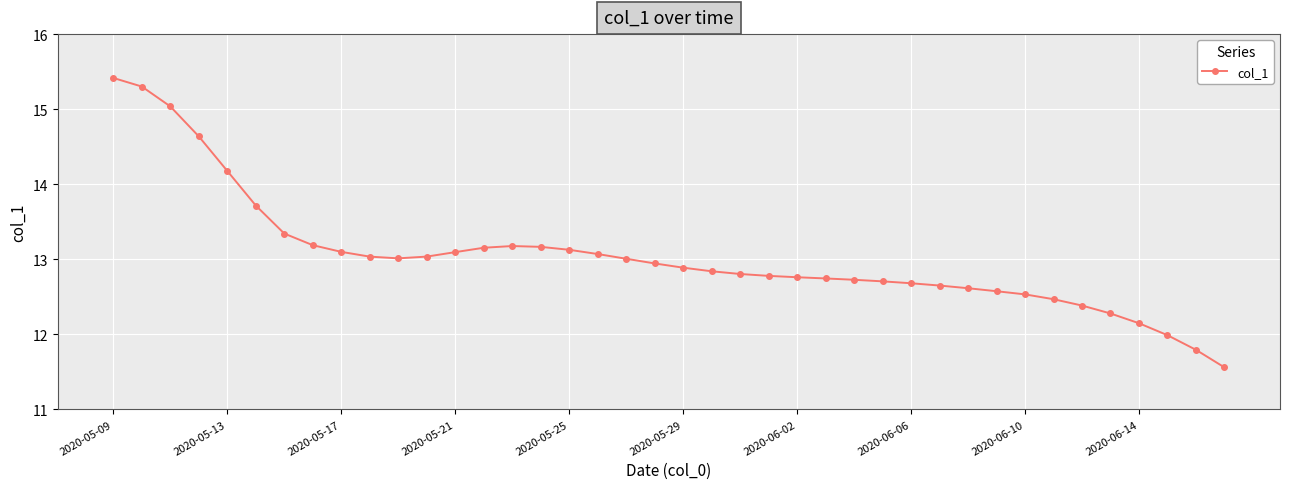

What is the greatest value displayed?

15.4